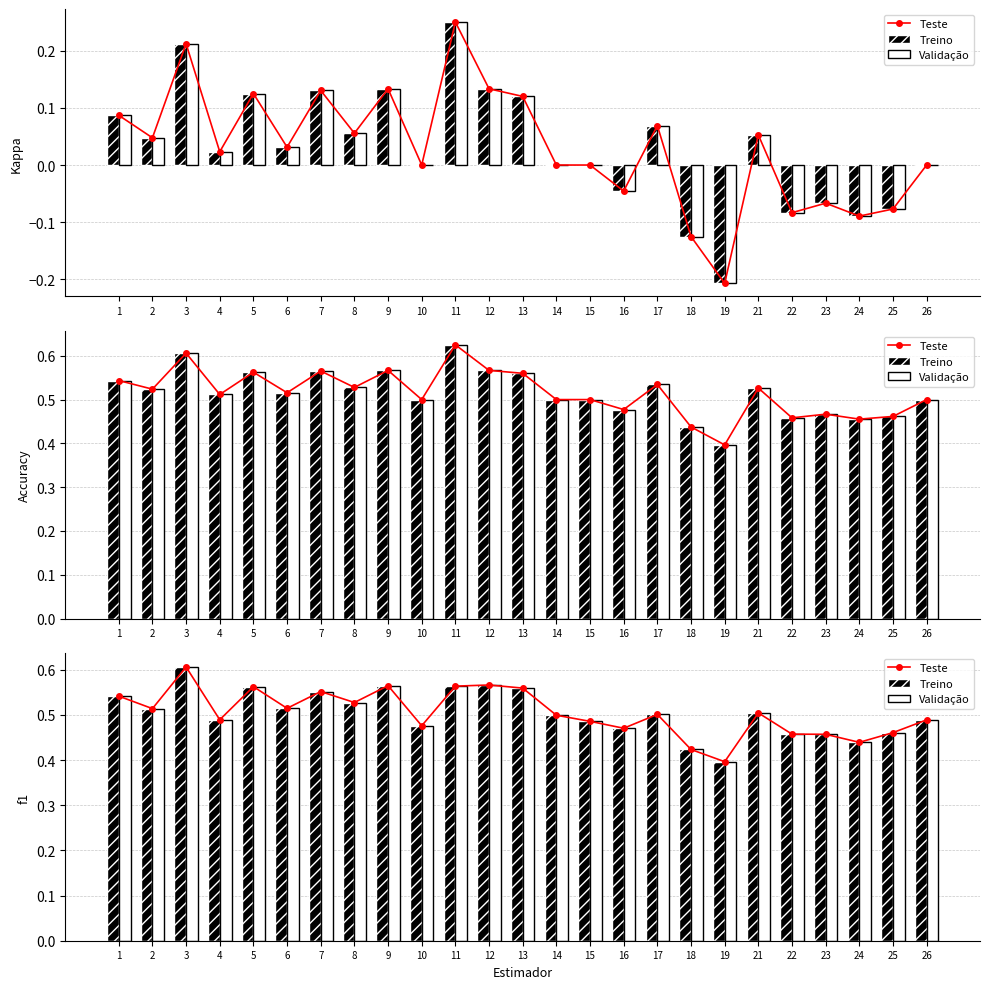

What is the average value of the Validação series?

0.5